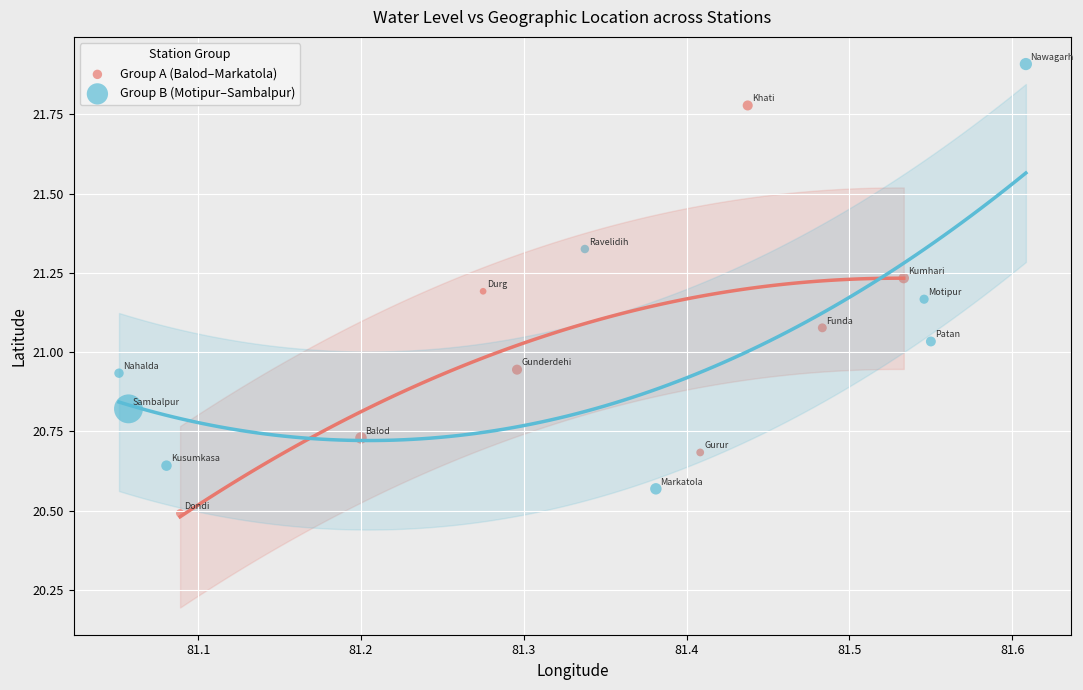

Which series has the widest spread of Y values?

Group B (Motipur–Sambalpur)